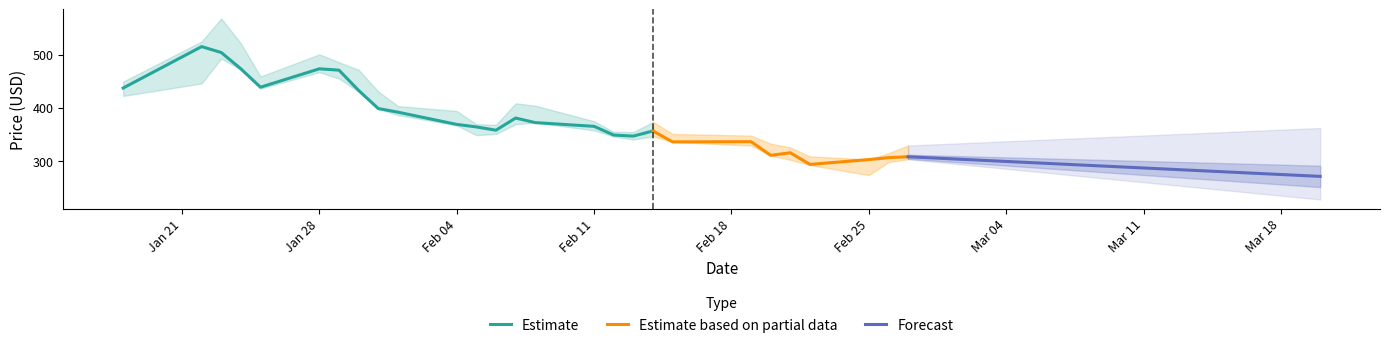

Does the chart have visible grid lines?

No